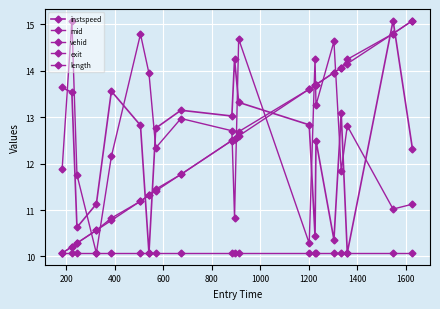

How many lines are shown in the chart?

5